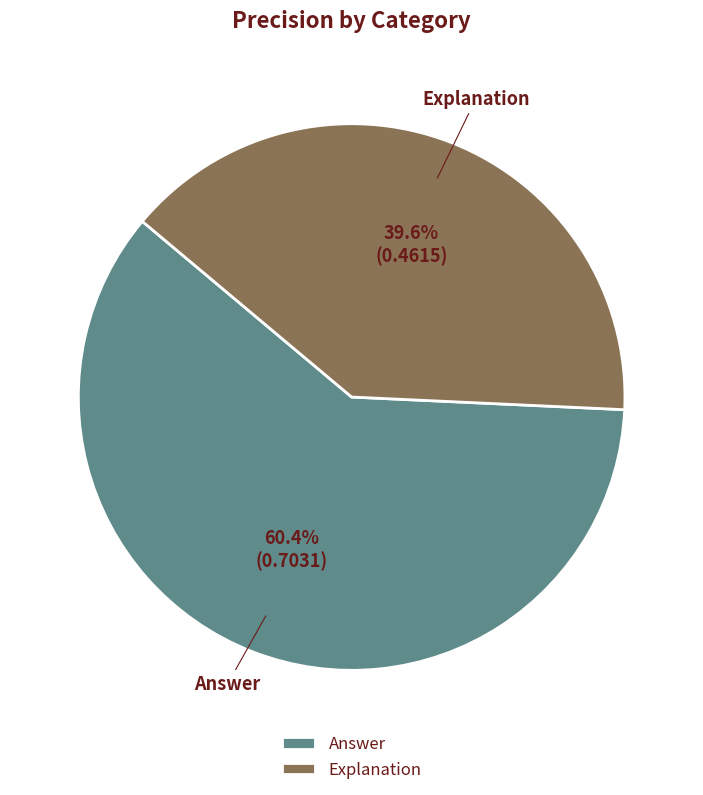

Which has a higher value, Answer or Explanation?

Answer